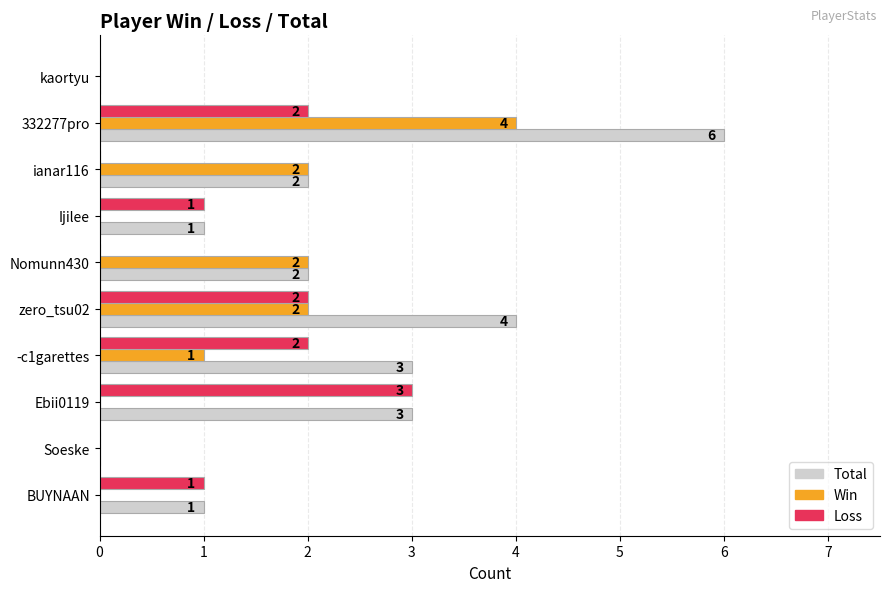

Is it true that Loss equals 0 at Soeske?

True